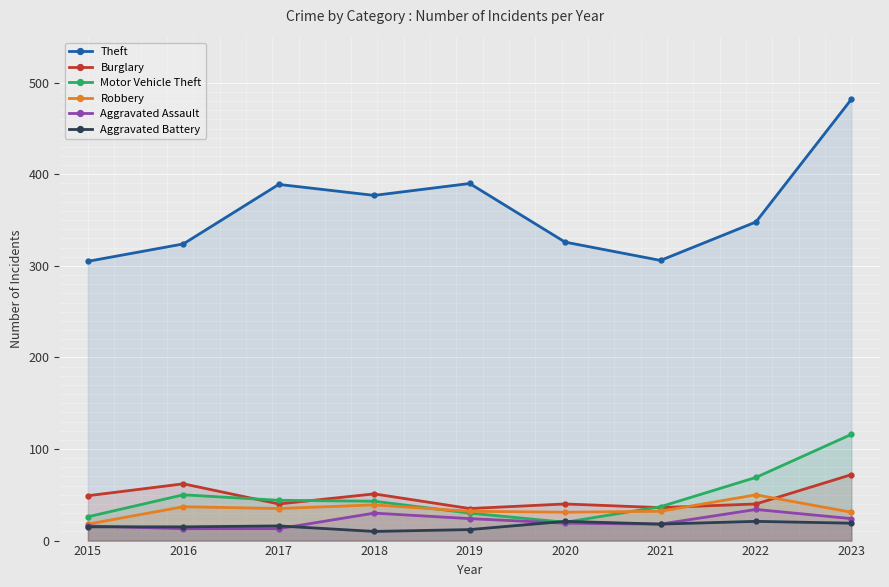

What is the average value of the Theft series?

361